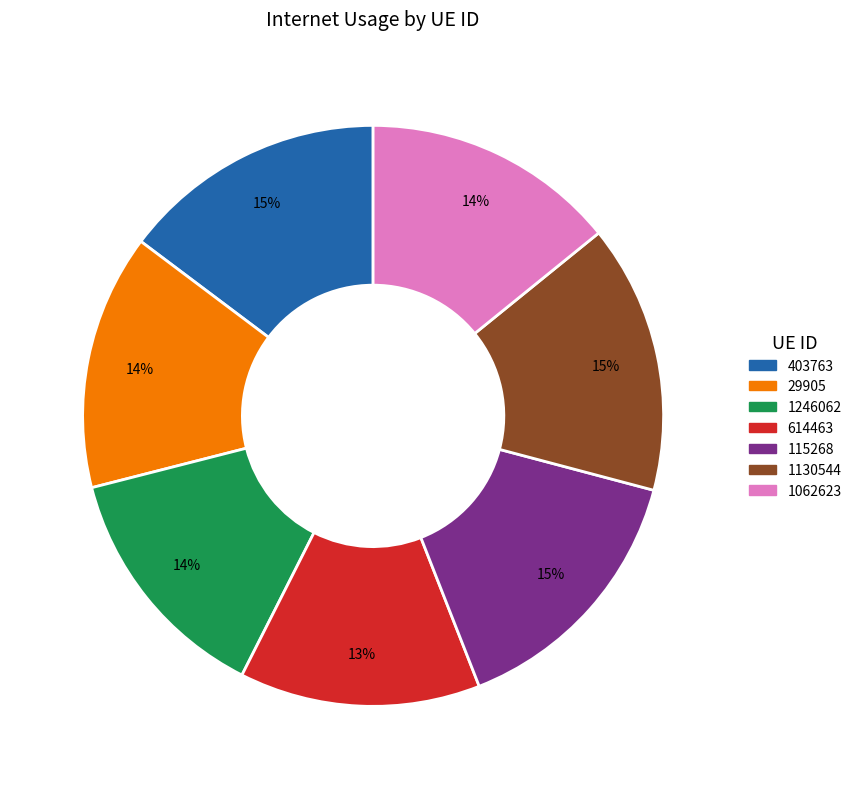

Count the number of slices in the pie.

7